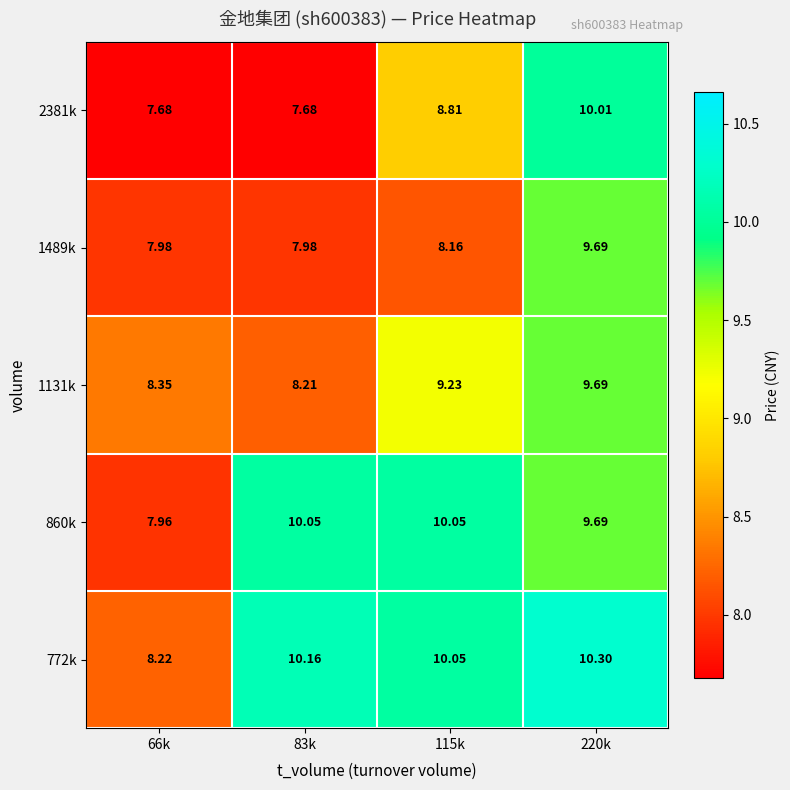

Is the value of 772k at 66k greater than the value of 2381k at 66k?

Yes